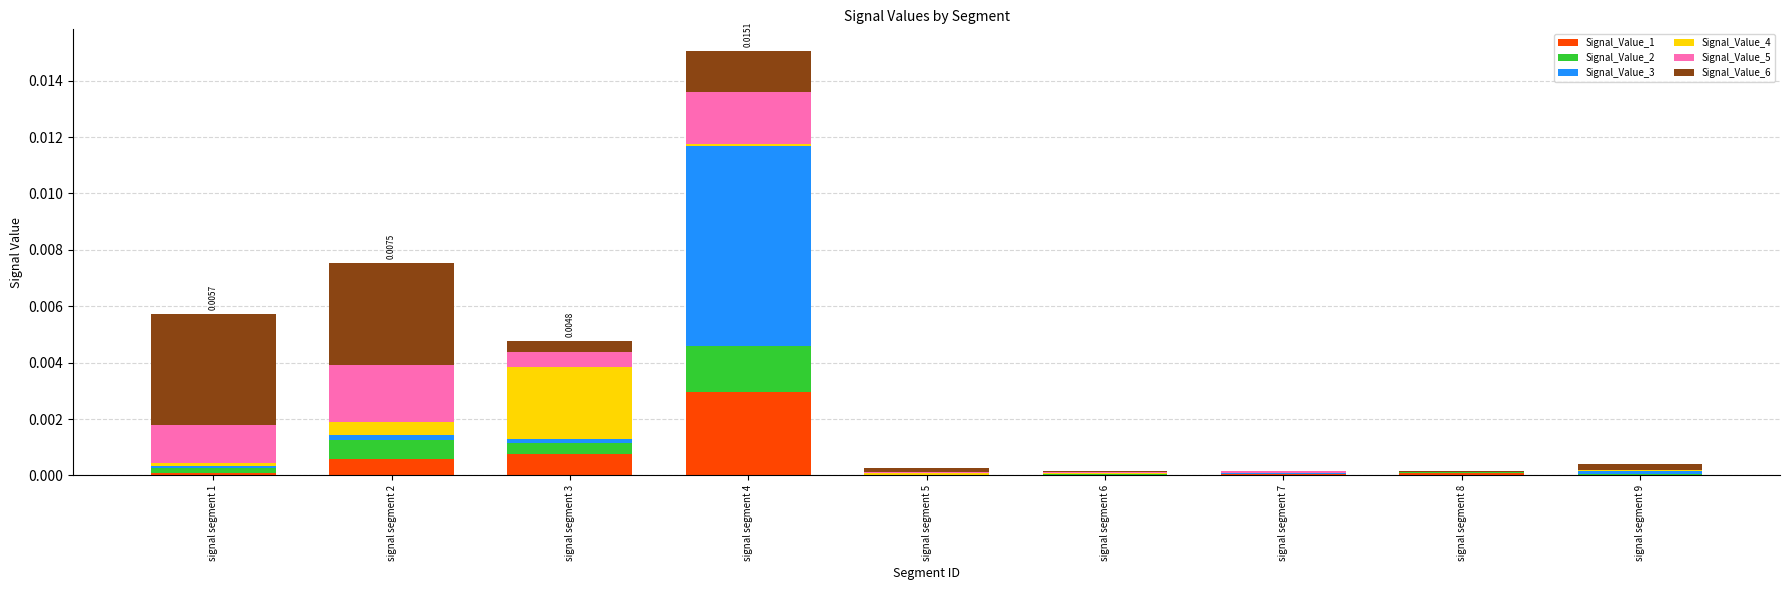

At which category is the sum across all series the highest?

signal segment 4